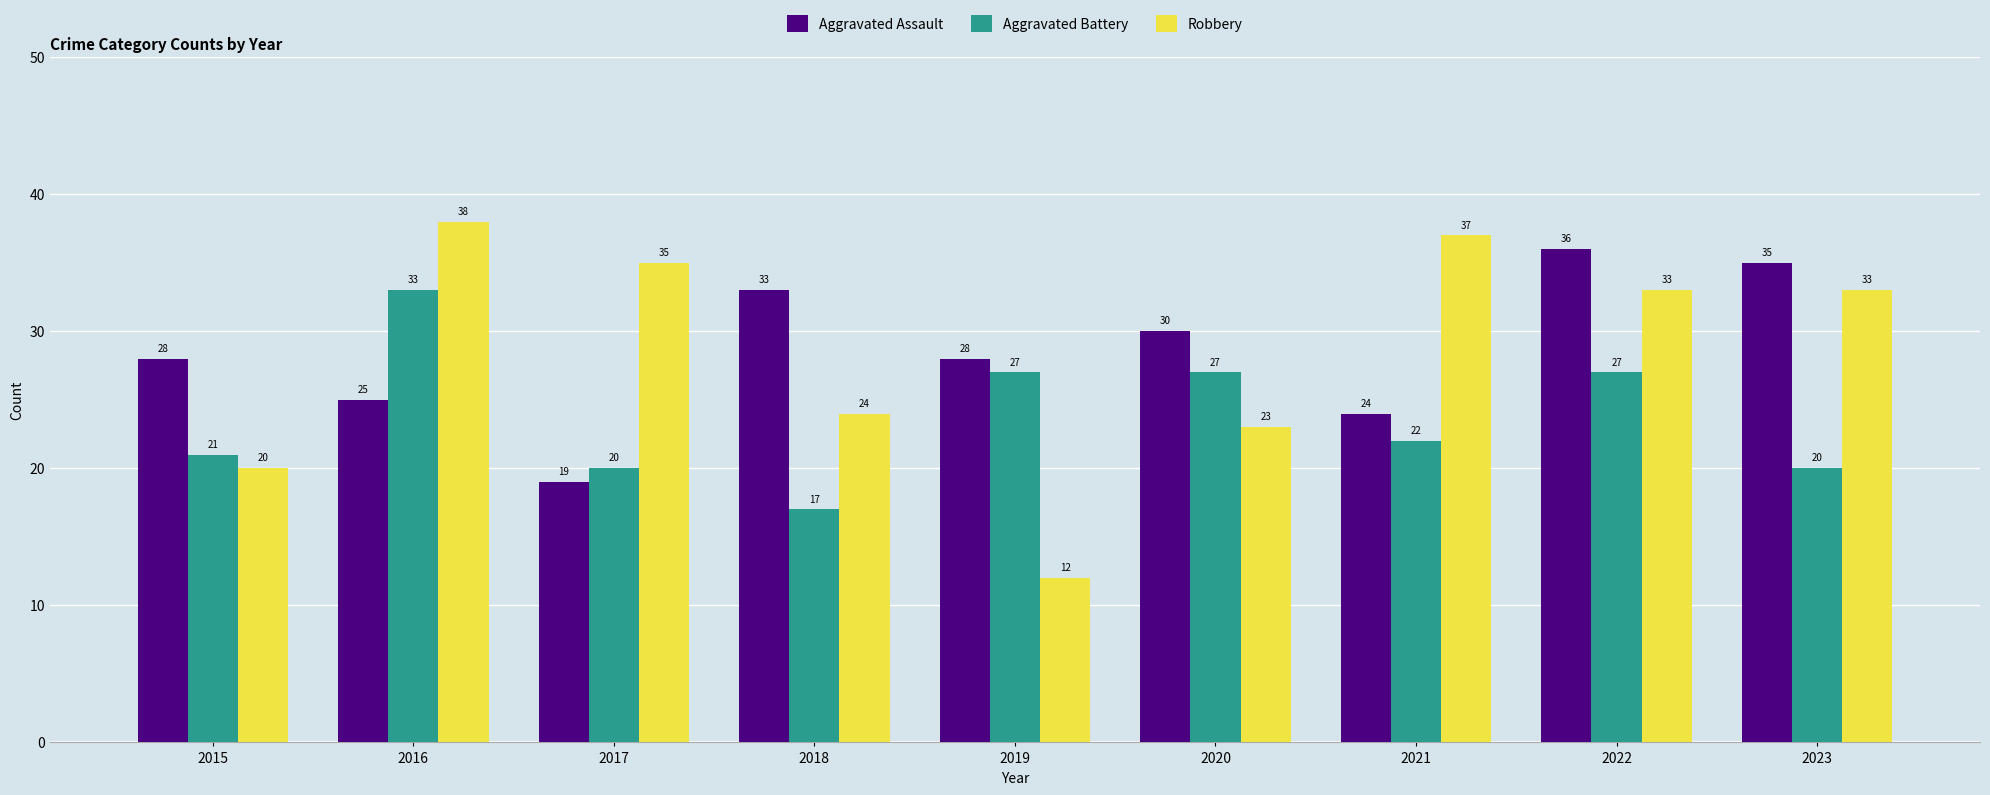

What is the difference between the maximum and minimum values in the Aggravated Assault series?

17